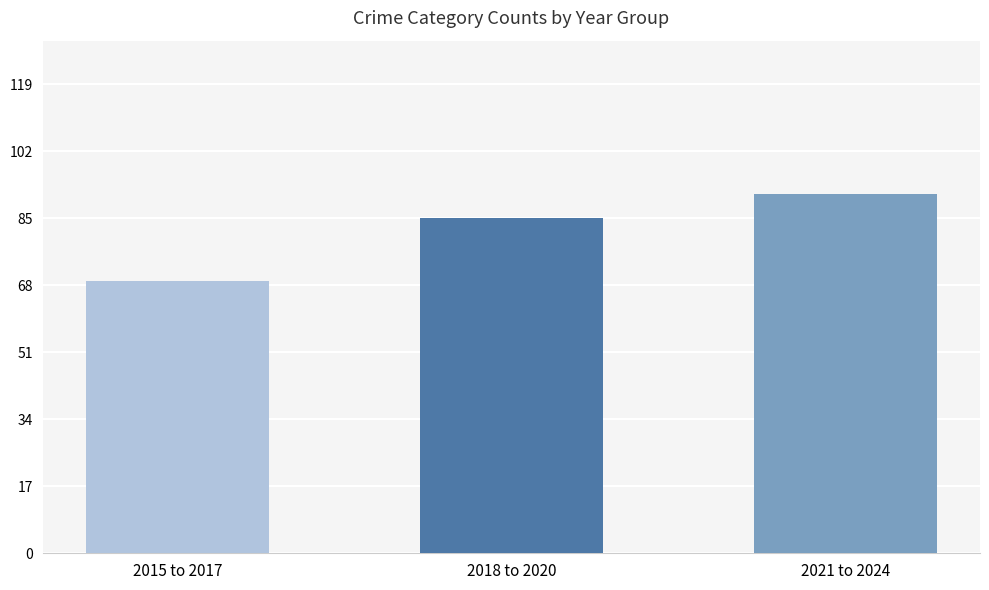

Rank the categories by value from highest to lowest.

2021 to 2024, 2018 to 2020, 2015 to 2017